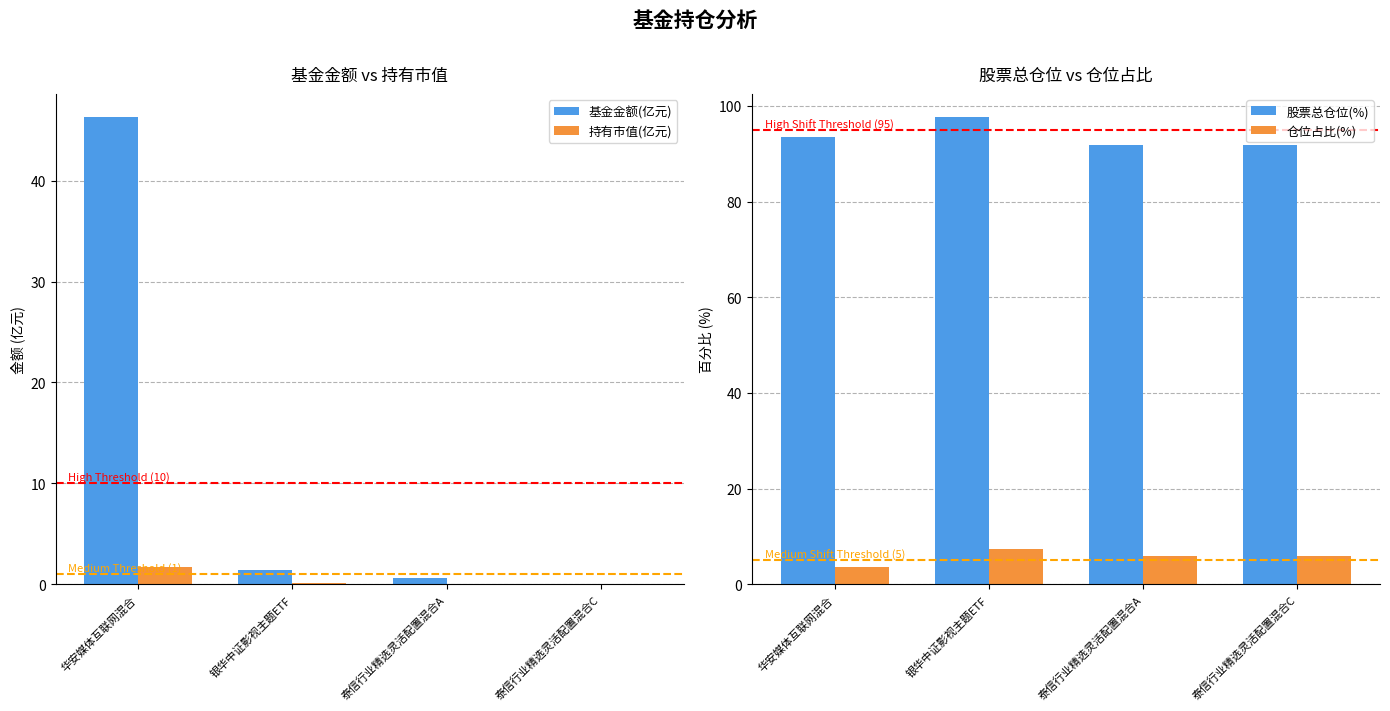

Read the 仓位占比(%) value at 泰信行业精选灵活配置混合A.

5.9